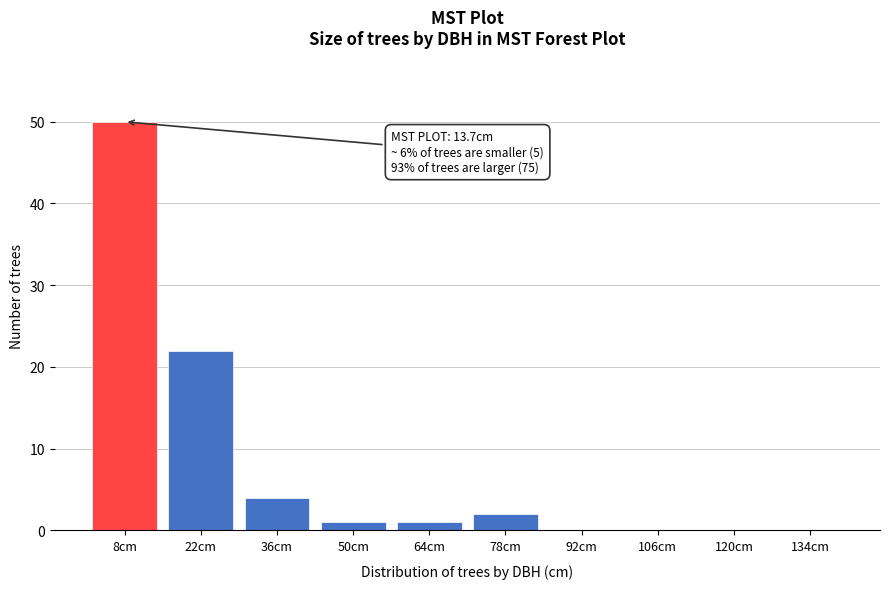

Reading left to right, transcribe all the data shown in this chart.

8cm=50	22cm=22	36cm=4	50cm=1	64cm=1	78cm=2	92cm=0	106cm=0	120cm=0	134cm=0